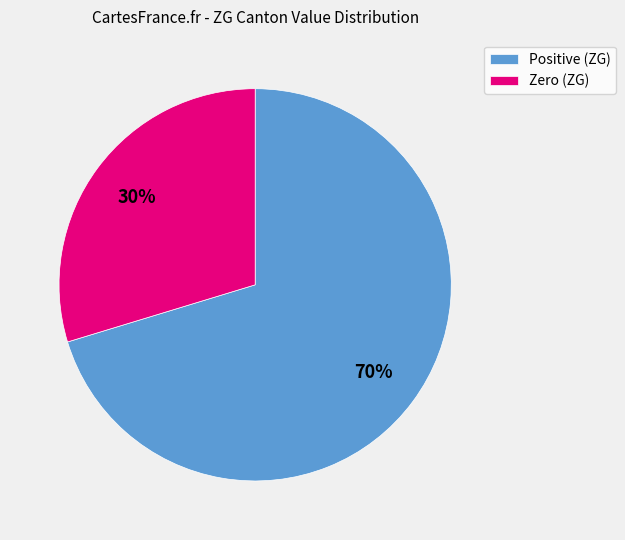

How many slices are in this pie chart?

2